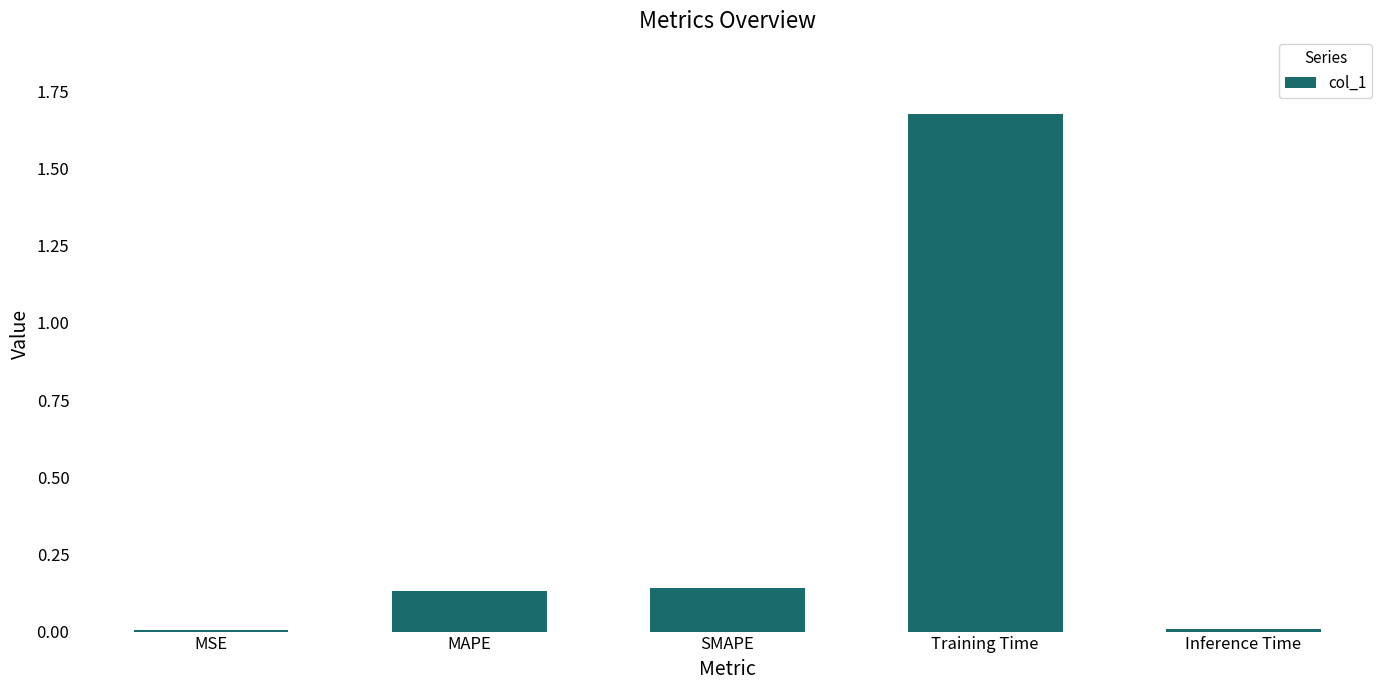

How many bars are there in total?

5